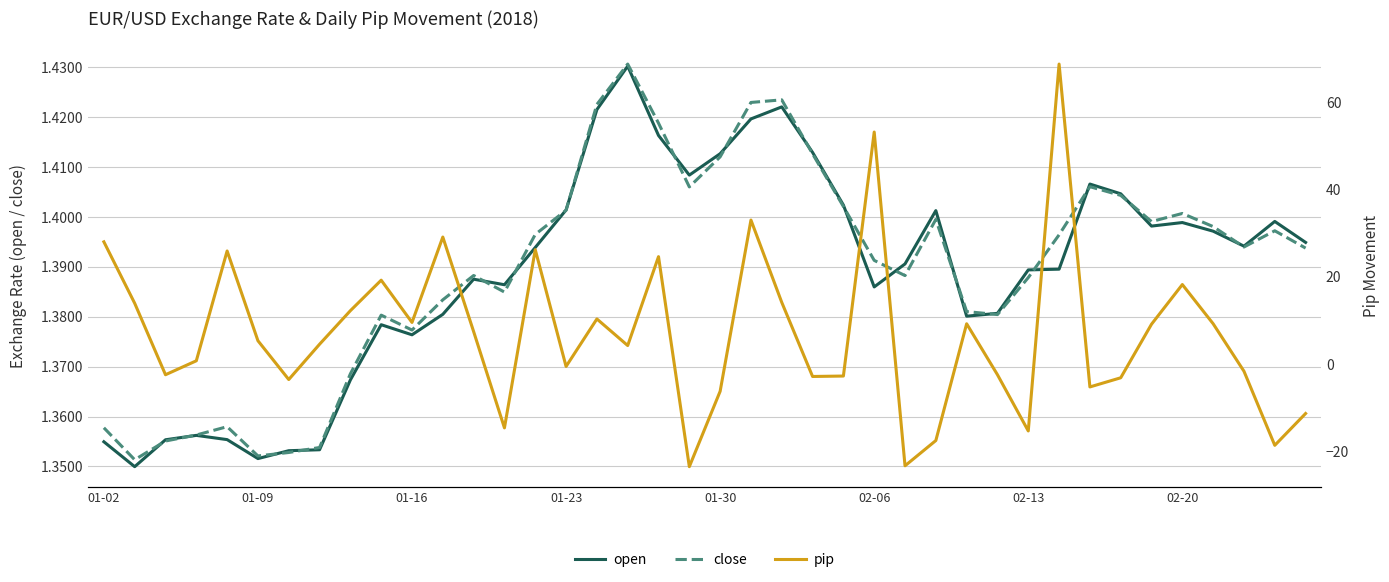

Is it true that close equals 0.5 at 01-23?

False